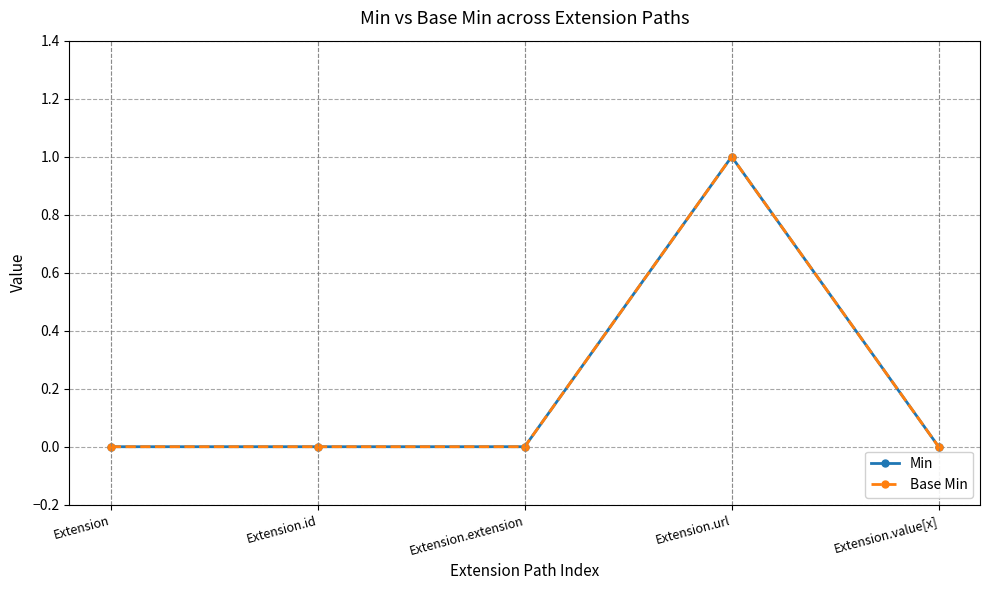

What is the sum of all Base Min values?

1